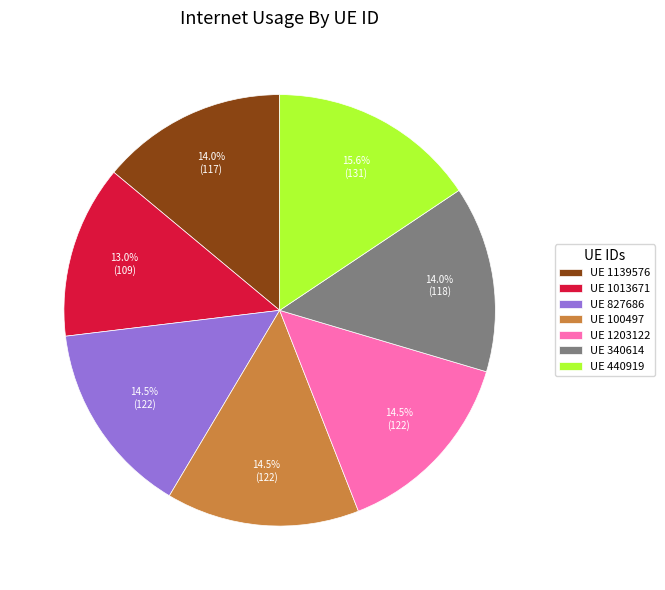

To the nearest percent, what is the difference between the largest and smallest slice percentages?

3%